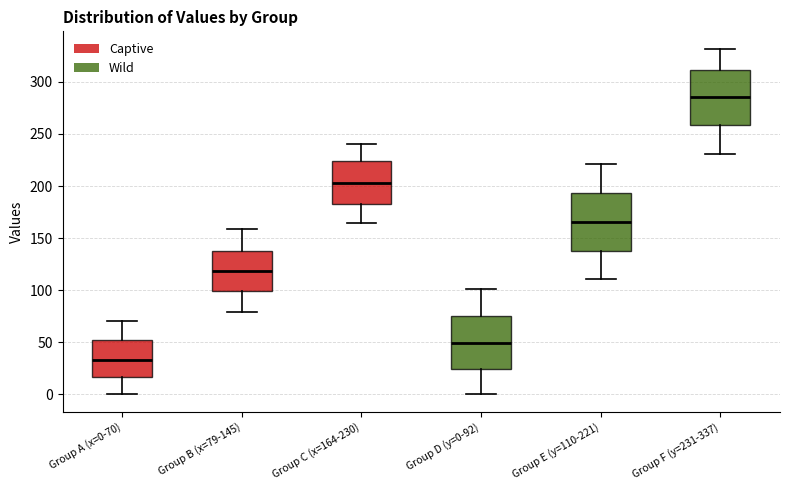

Reading left to right, read every box against the y-axis: the position of its median line, the range the box covers, and the ends of its whiskers. The values are not printed on the chart, so give them approximately, as read against the axis.

Group A (x=0-70): median 35, box 15 to 50, whiskers 0 to 70
Group B (x=79-145): median 120, box 100 to 140, whiskers 80 to 160
Group C (x=164-230): median 205, box 185 to 225, whiskers 165 to 240
Group D (y=0-92): median 50, box 25 to 75, whiskers 0 to 100
Group E (y=110-221): median 165, box 140 to 195, whiskers 110 to 220
Group F (y=231-337): median 285, box 260 to 310, whiskers 230 to 330